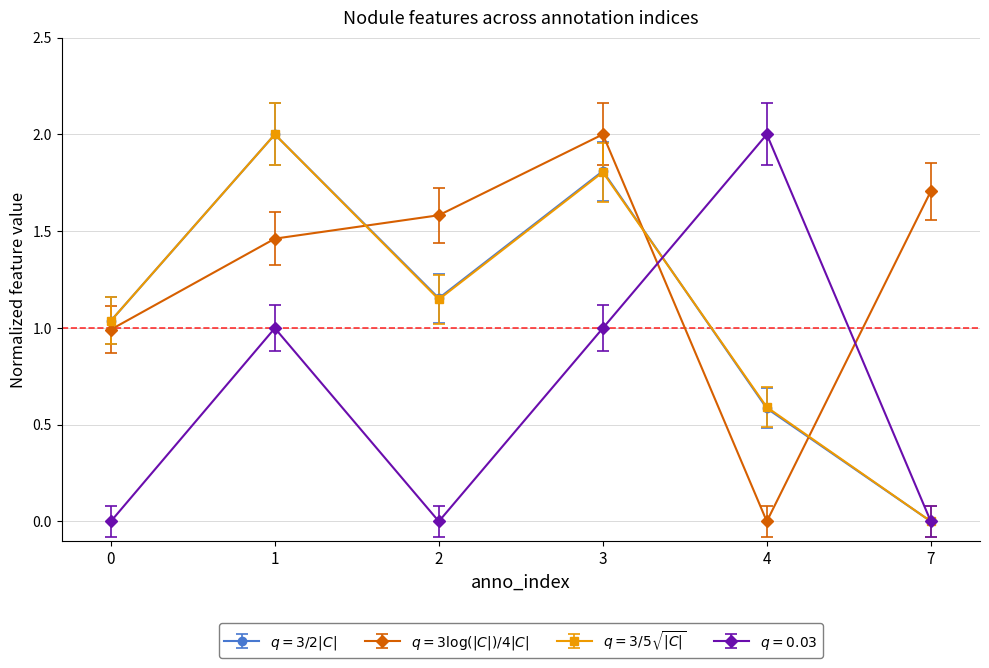

What is the greatest value displayed?

2.0